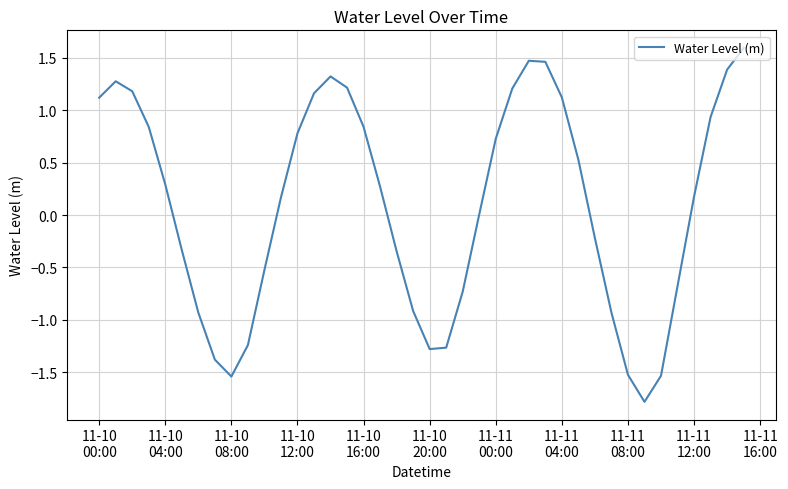

How many categories are shown in the chart?

40